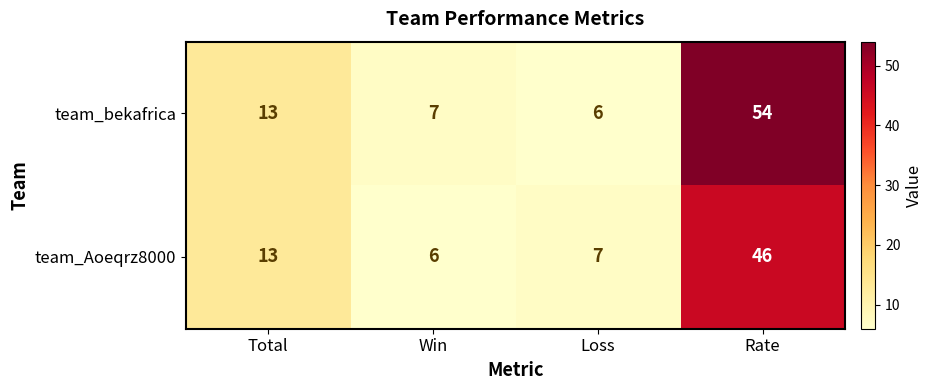

At Win, list the series in order from largest to smallest.

team_bekafrica, team_Aoeqrz8000